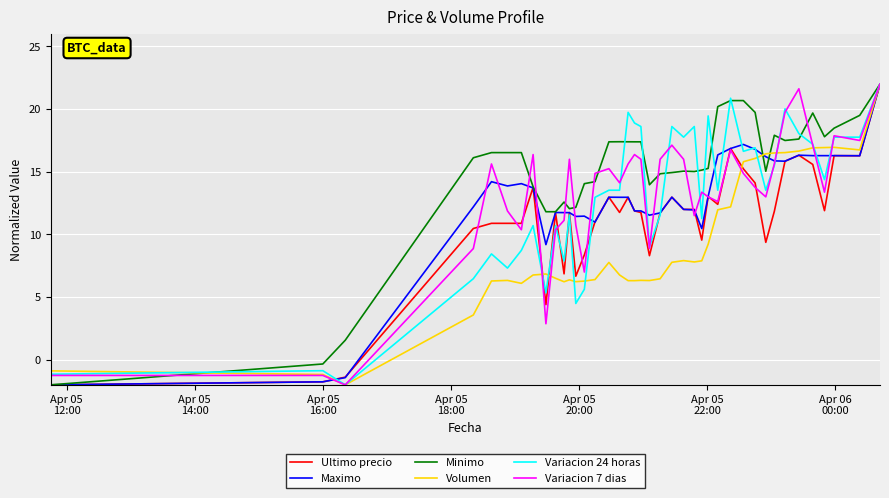

How many values in Variacion 7 dias are below zero?

3